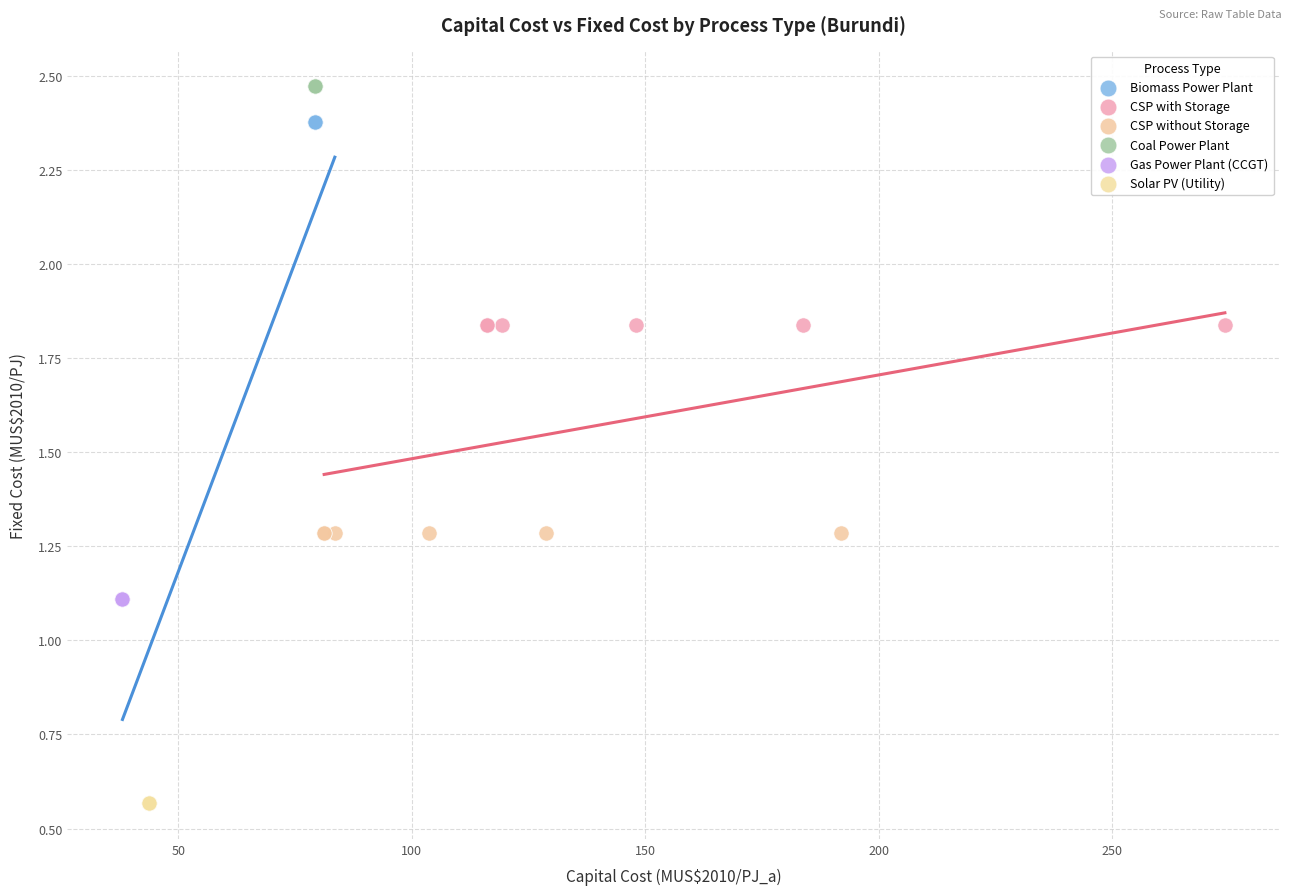

Which series contains the highest Y value?

Coal Power Plant